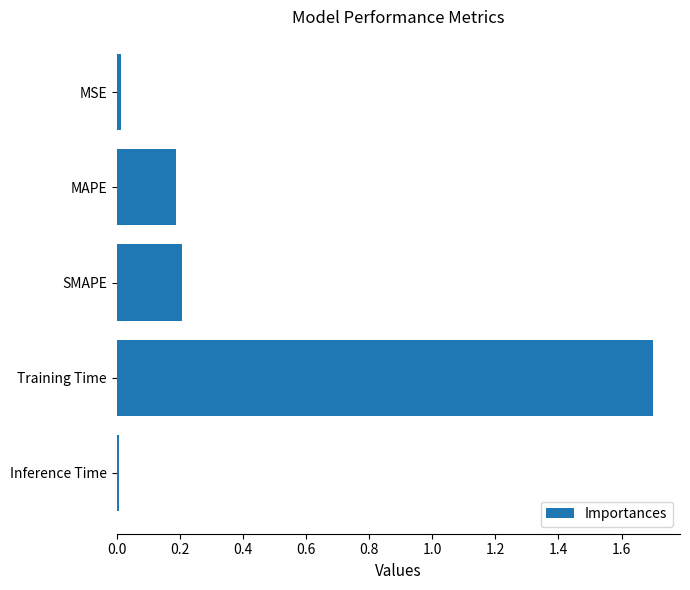

What is the maximum value shown in the chart?

1.7